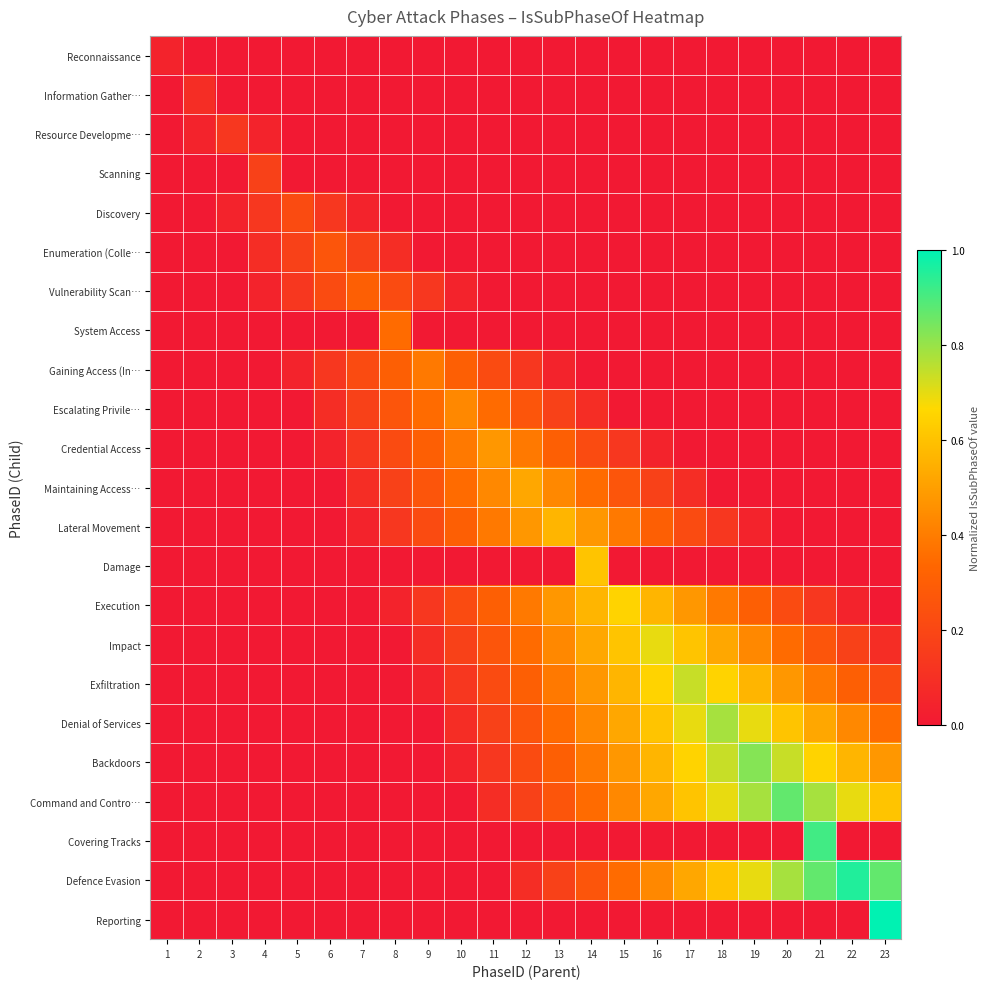

At 14, list the series in order from largest to smallest.

Damage, Execution, Impact, Lateral Movement, Exfiltration, Denial of Services, Backdoors, Maintaining Access…, Command and Contro…, Defence Evasion, Credential Access, Escalating Privile…, Reconnaissance, Information Gather…, Resource Developme…, Scanning, Discovery, Enumeration (Colle…, Vulnerability Scan…, System Access, Gaining Access (In…, Covering Tracks, Reporting